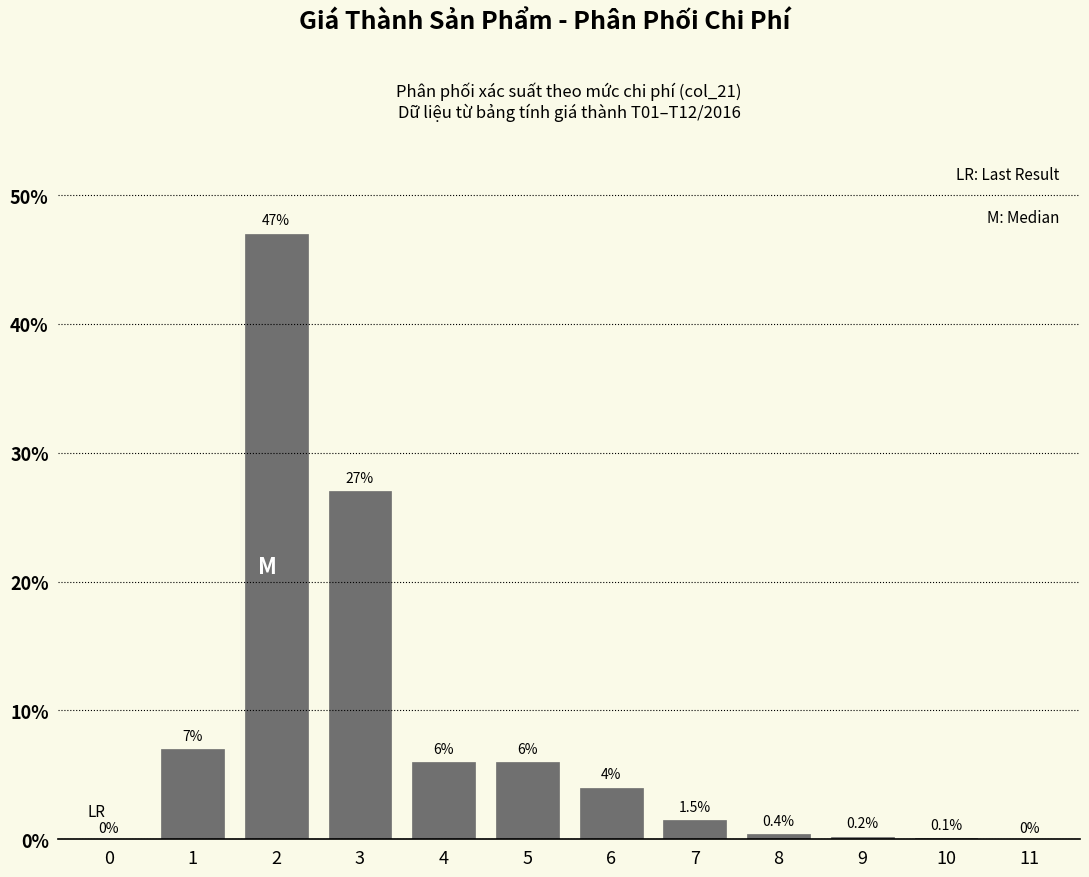

Reading right to left, list all the values displayed in this chart.

11=0.0	10=0.1	9=0.2	8=0.4	7=1.5	6=4.0	5=6.0	4=6.0	3=27.0	2=47.0	1=7.0	0=0.0